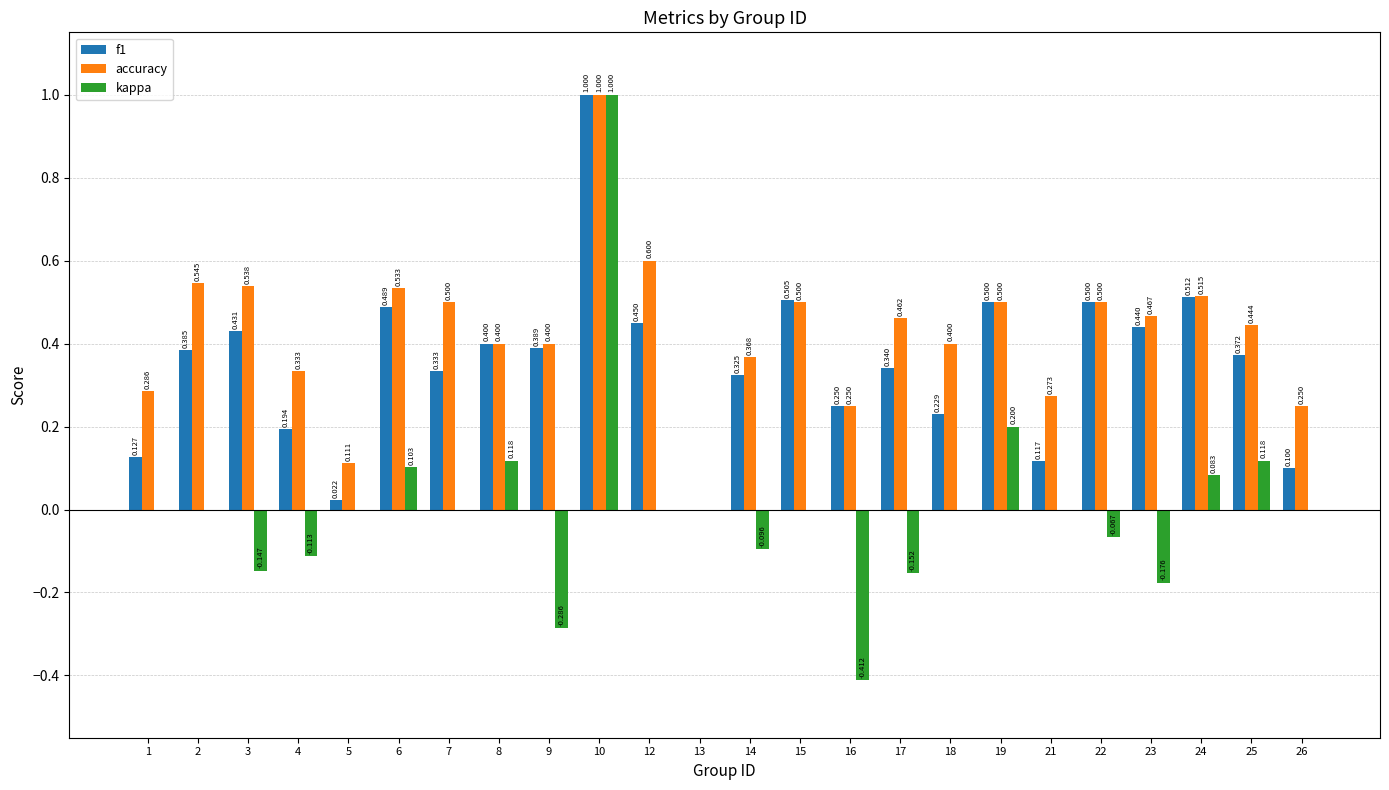

At which category is the sum across all series the highest?

10